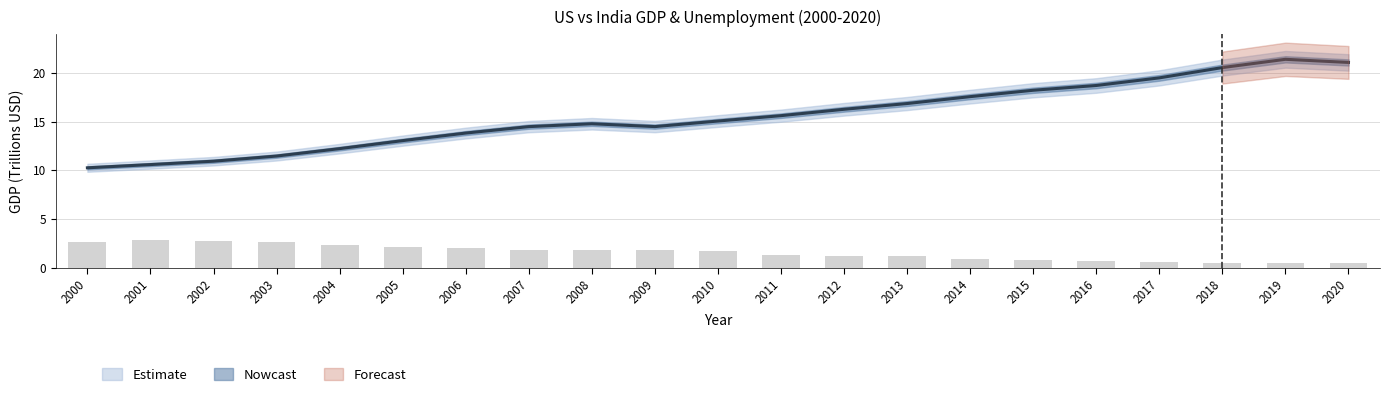

Where is the data nearest to the value 15?

2010